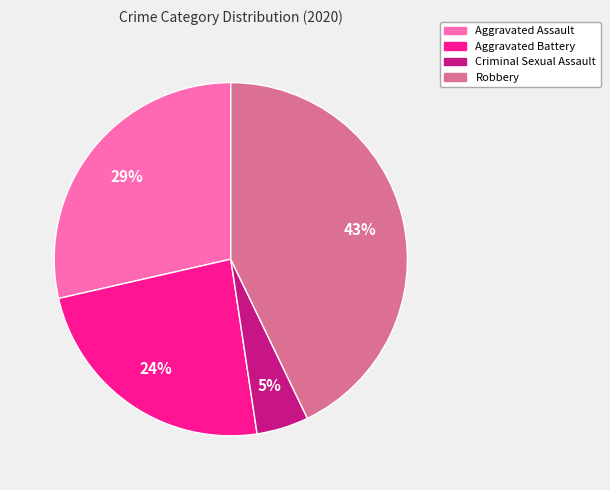

Which has a higher value, Aggravated Assault or Aggravated Battery?

Aggravated Assault